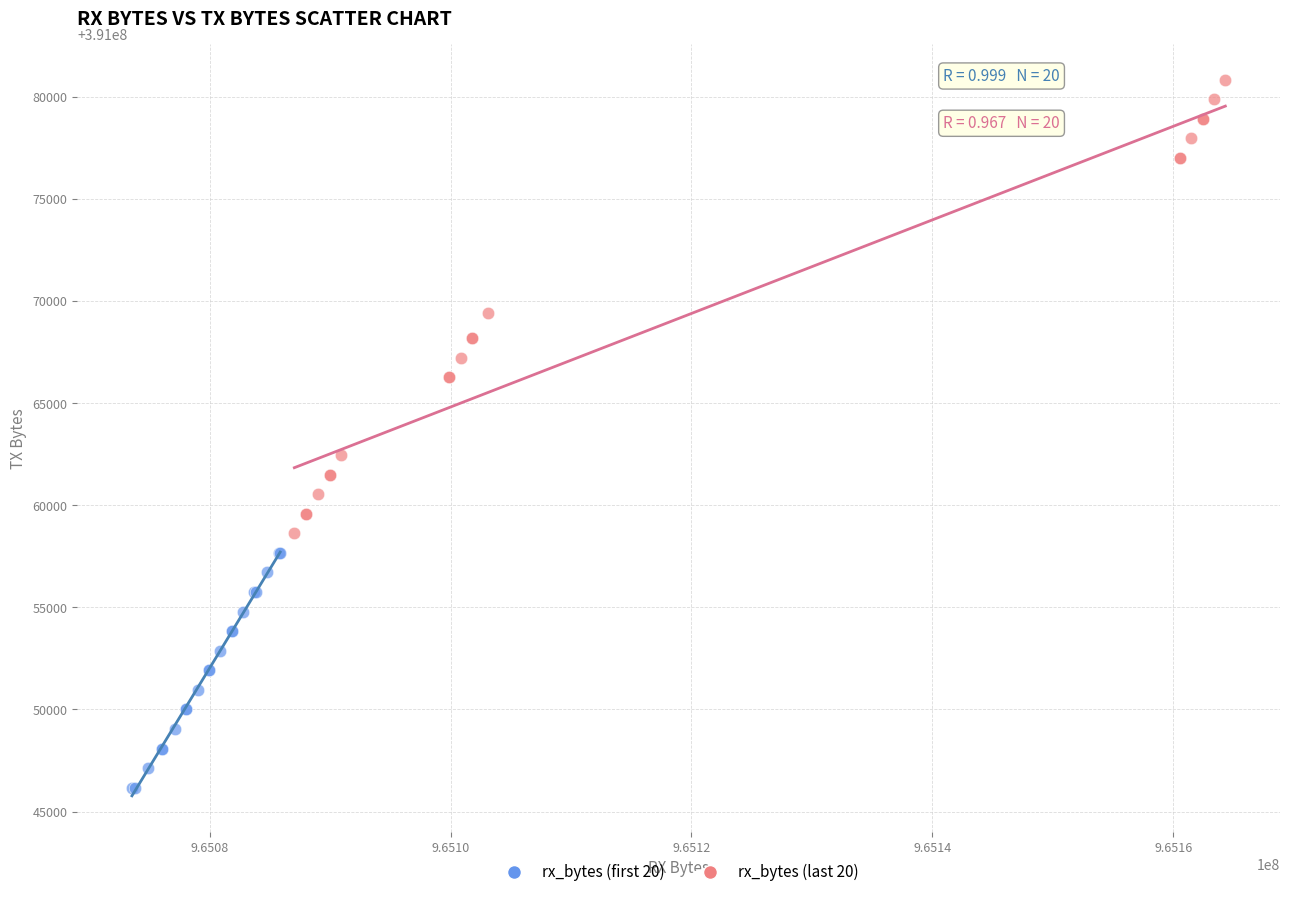

Which series contains the lowest Y value?

rx_bytes (first 20)